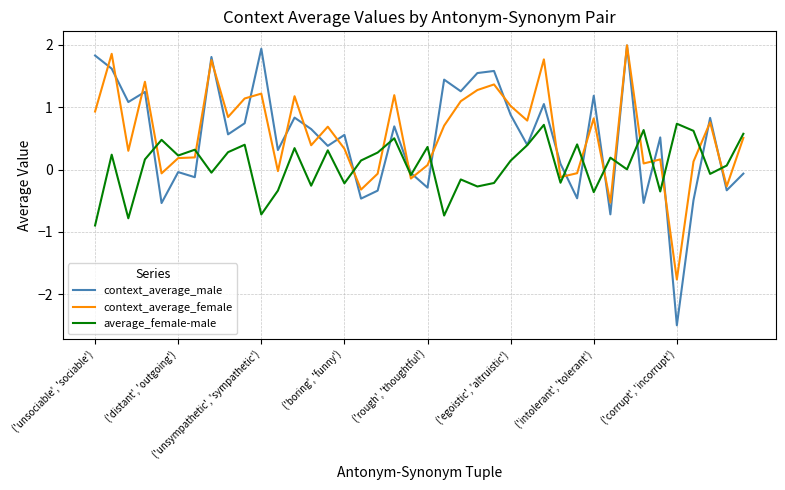

What is the smallest value displayed?

-2.5